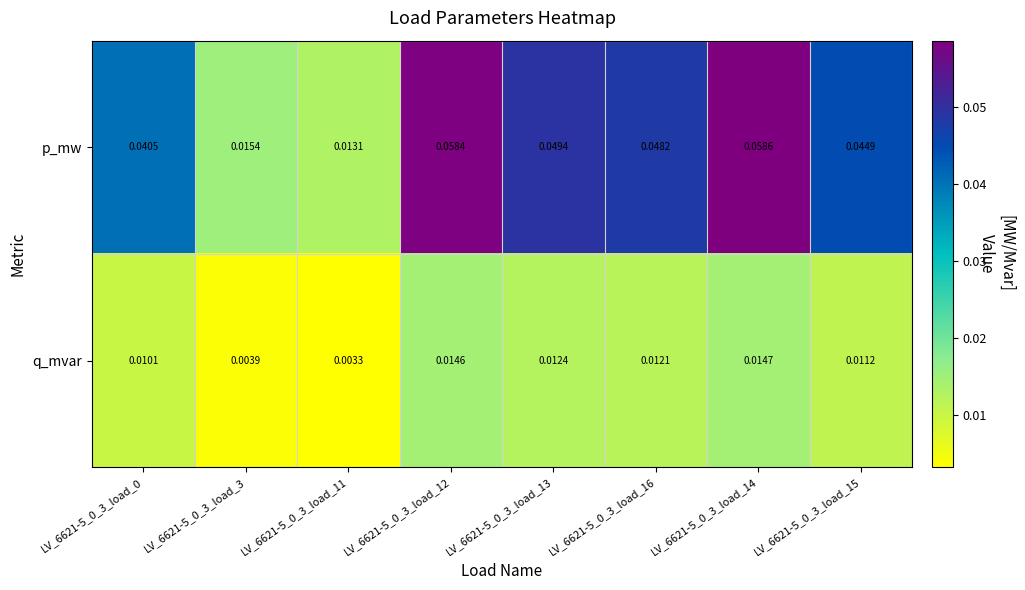

Which series has the largest total across all categories?

p_mw